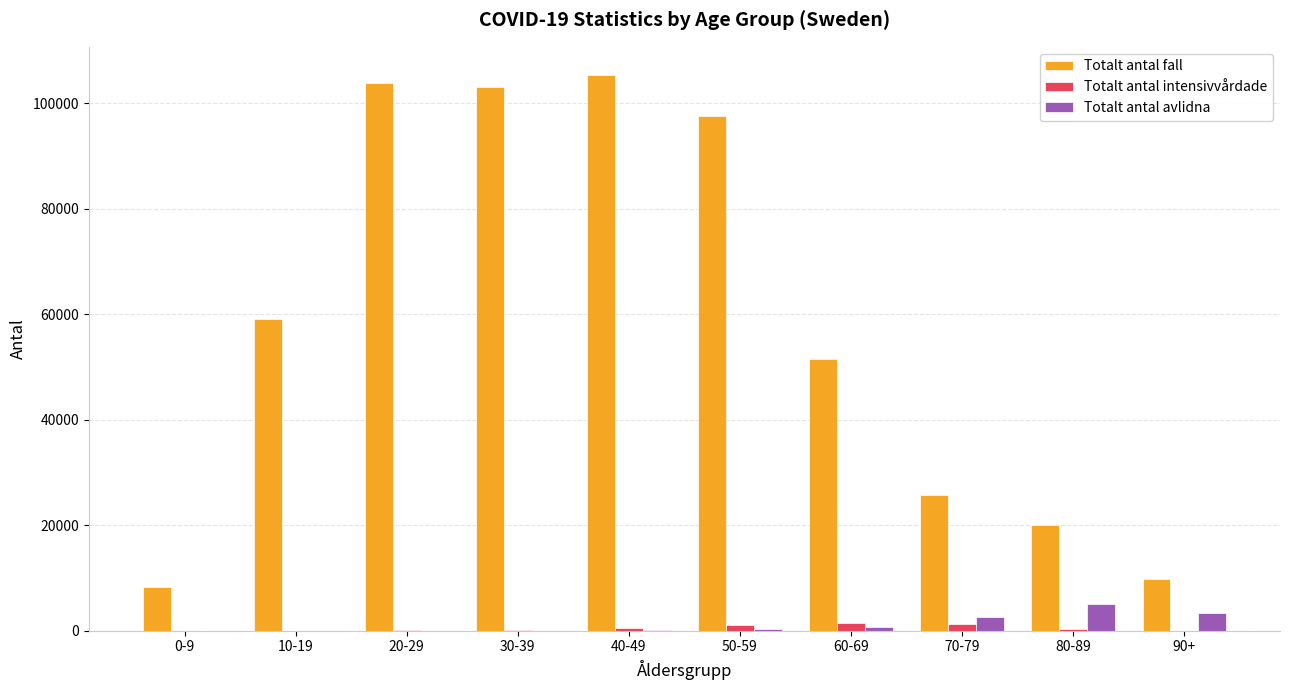

Which series has the largest total across all categories?

Totalt antal fall